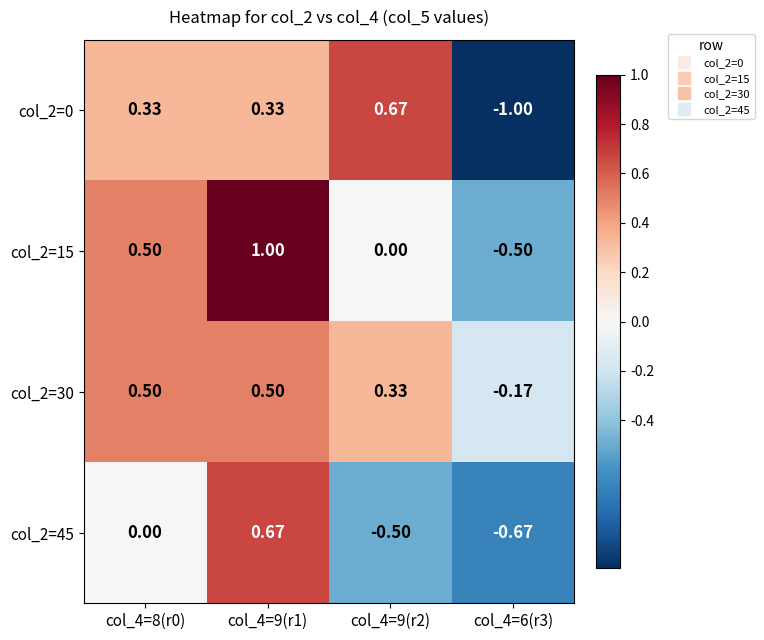

How many values in col_2=0 are above zero?

3